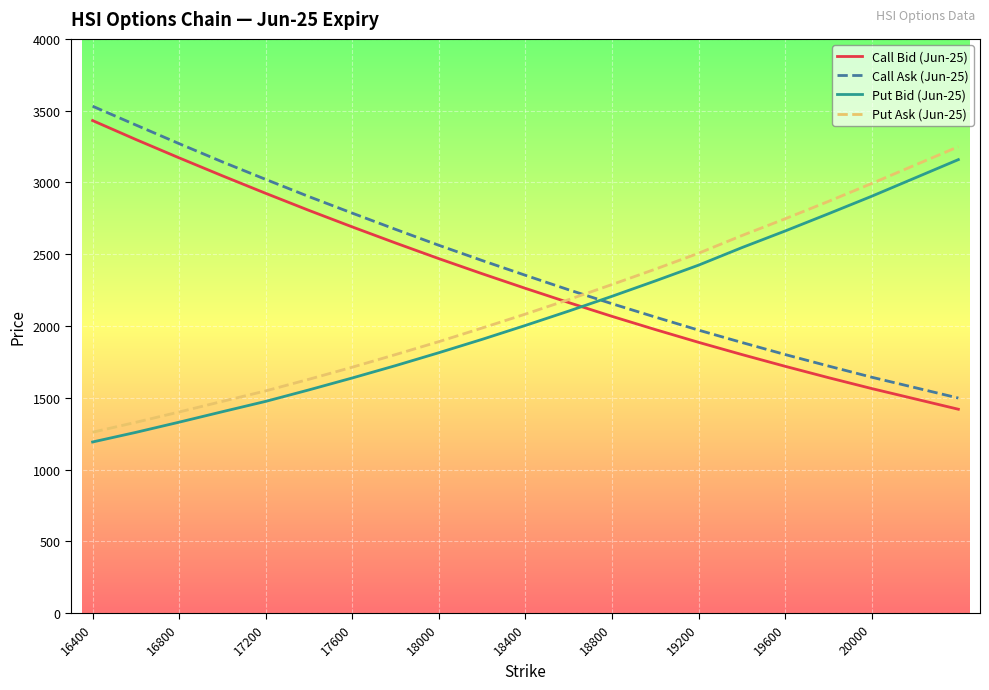

What is the highest value of the Put Ask (Jun-25) series?

3249